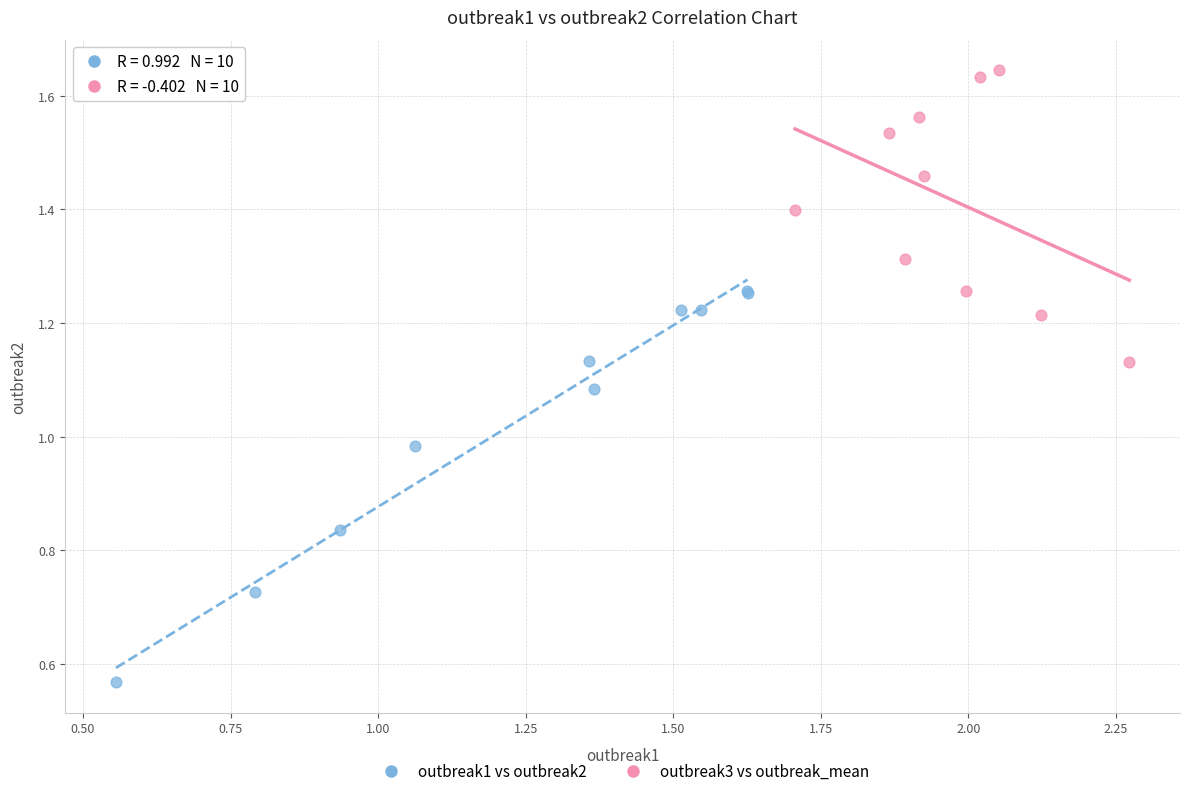

Which series contains the lowest Y value?

outbreak1 vs outbreak2